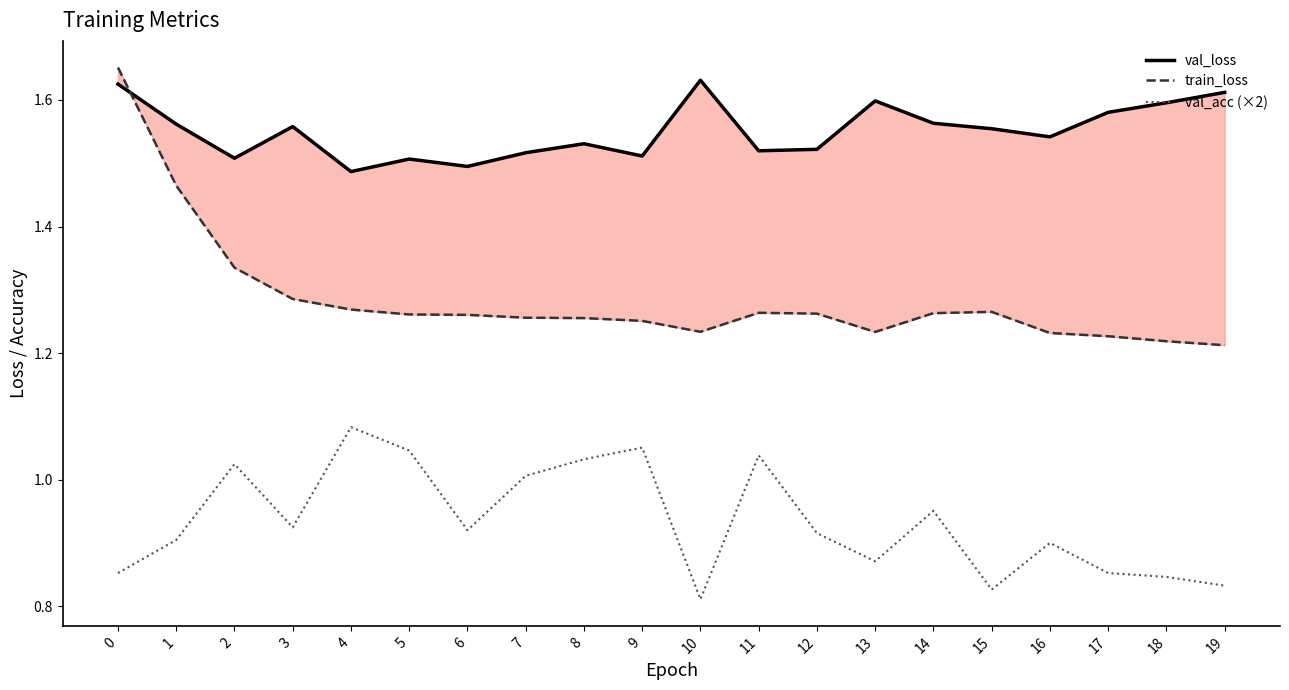

What are all the series names shown in the legend?

val_loss, train_loss, val_acc (×2)